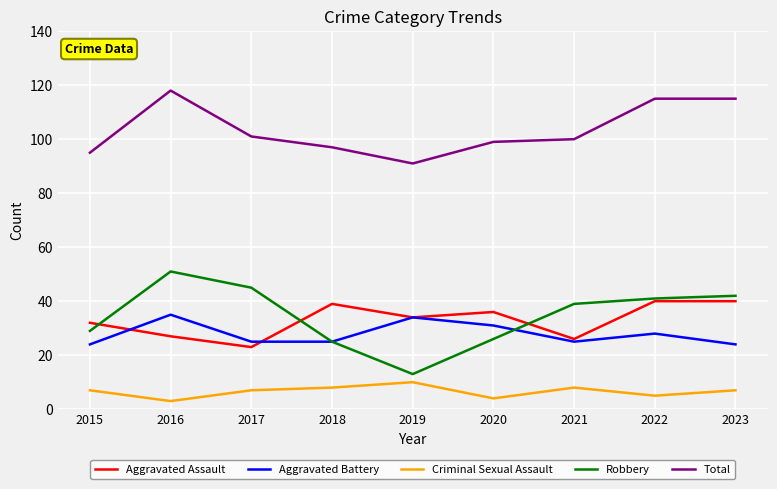

Is this an area chart (filled region under the line)?

No